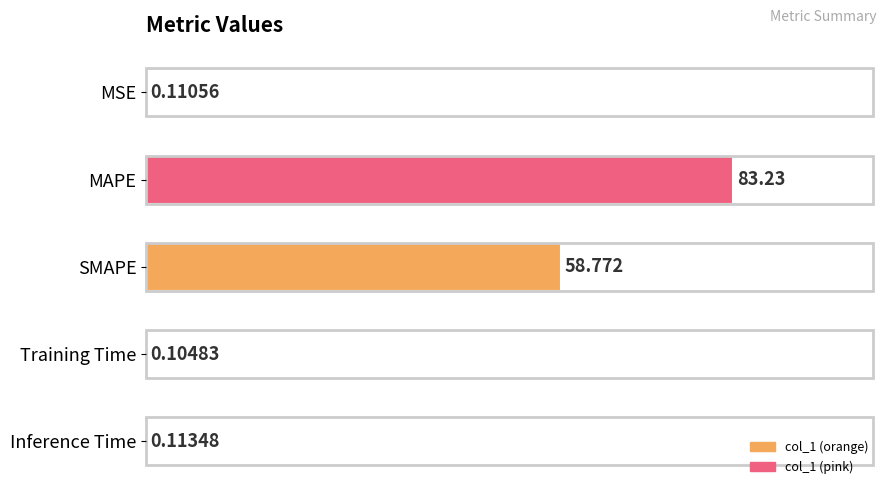

Which label corresponds to the largest value in the chart?

MAPE